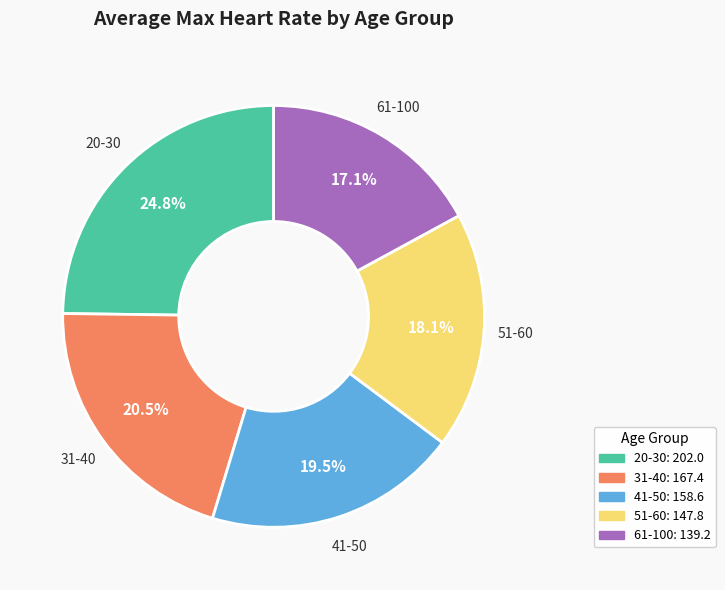

Is the sum of 41-50 and 31-40 greater than half?

No